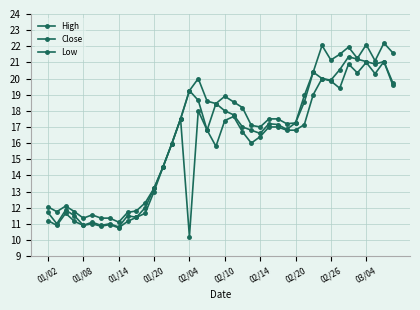

What is the value of the Low point at the 23rd from the left?

16.7